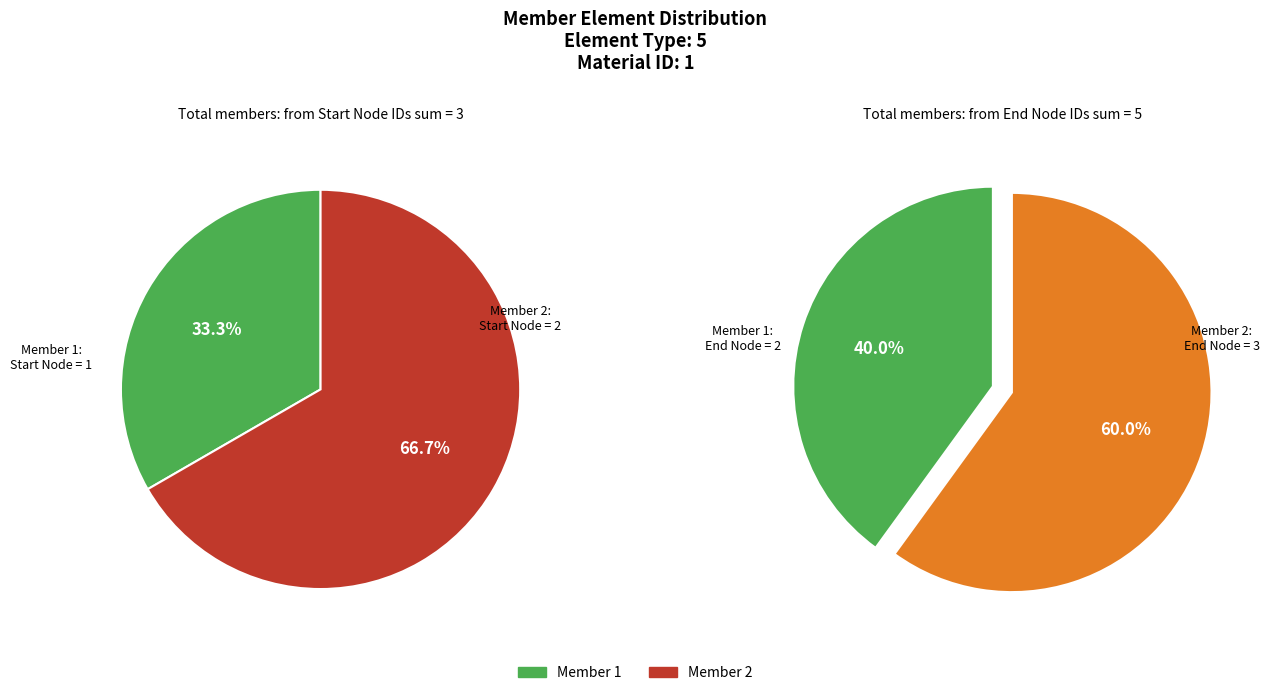

To the nearest percent, what is the average slice percentage?

50%